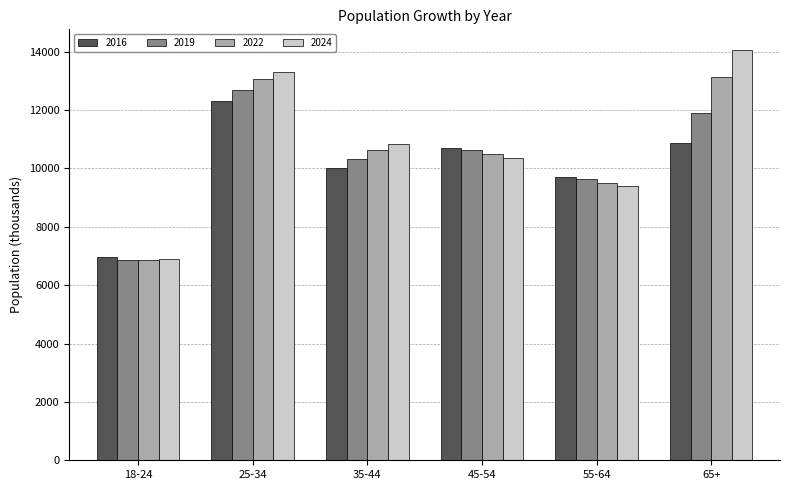

What is the maximum value for 2016?

12307